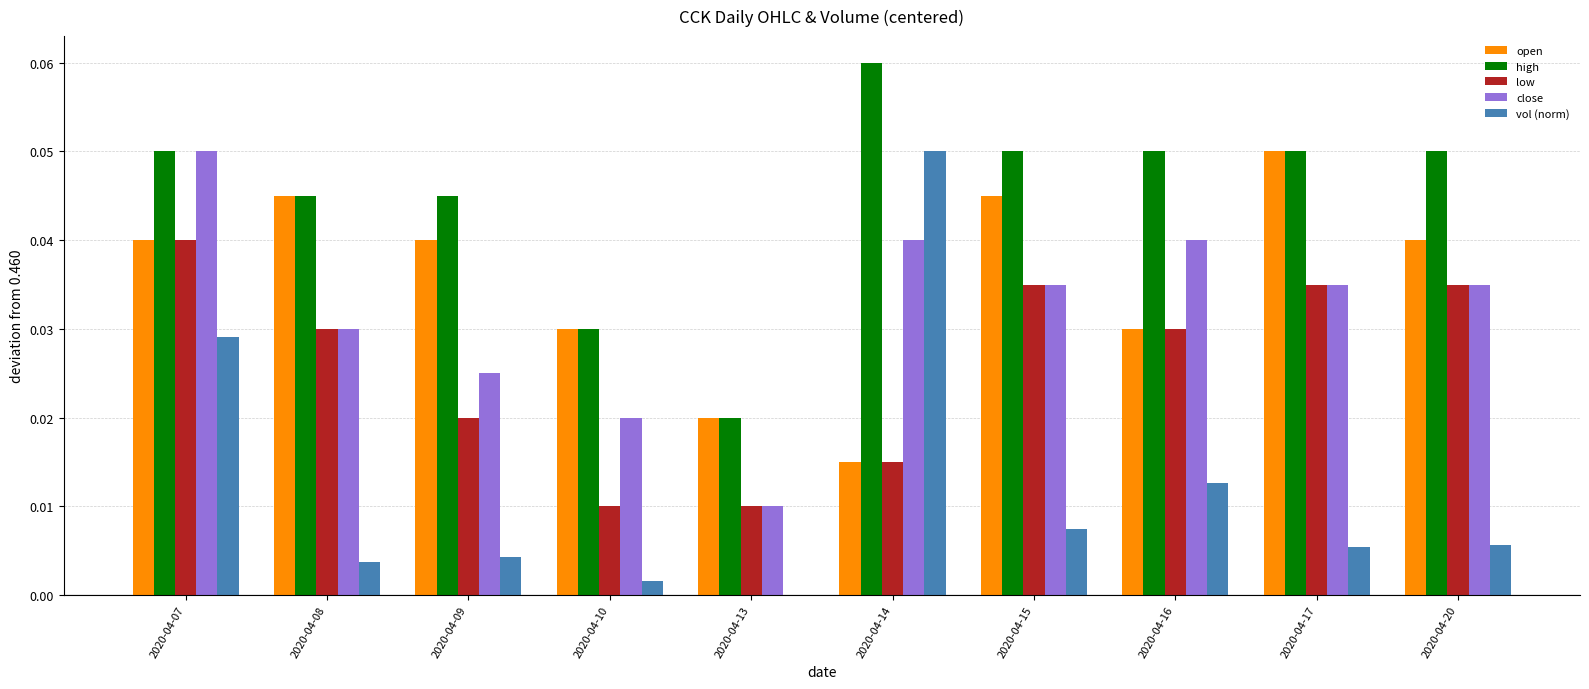

At which category is the sum across all series the highest?

2020-04-07